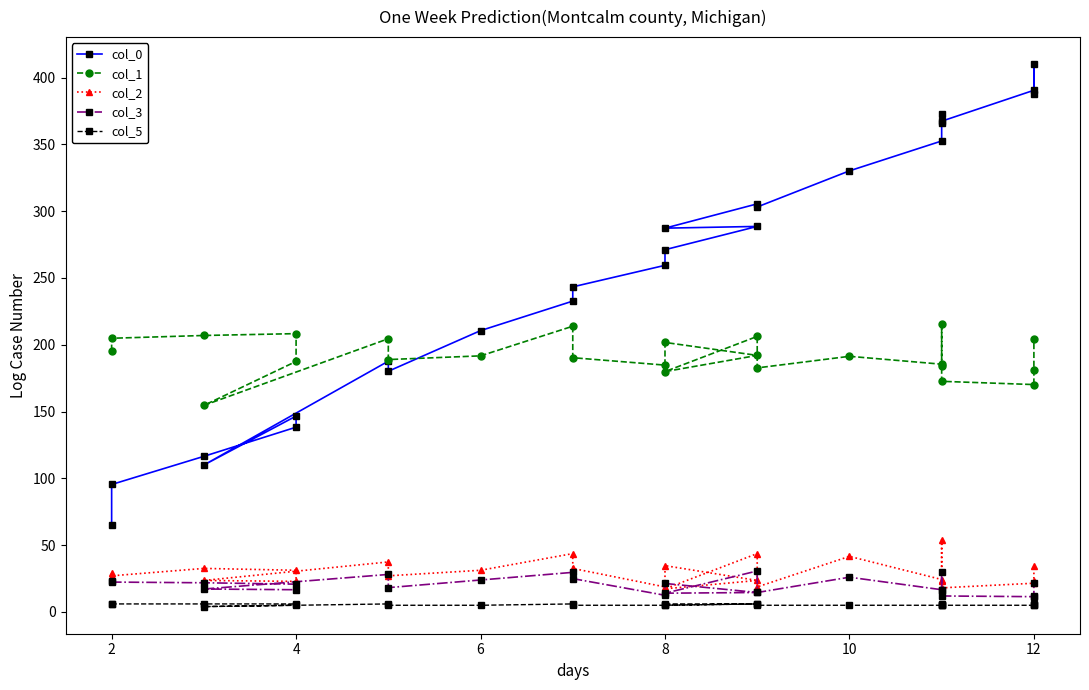

Which series has the largest total across all categories?

col_0